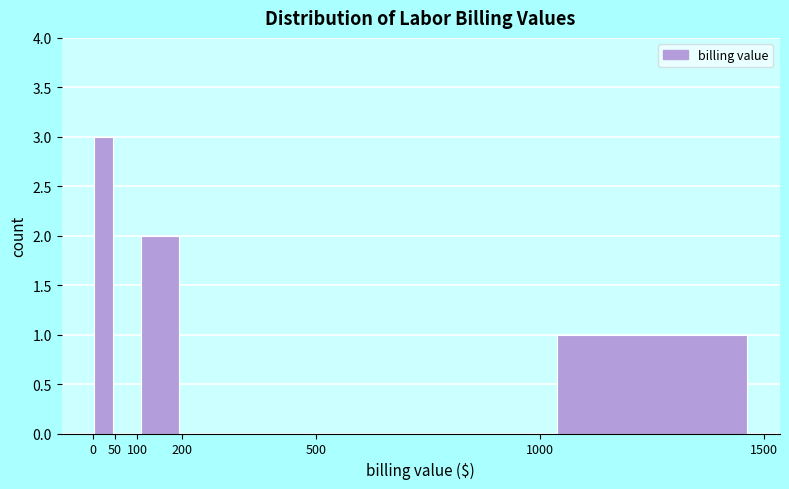

How tall is the bar that spans 100 to 200 on the x-axis? The values are not printed on the chart, so give them approximately, as read against the axis.

2